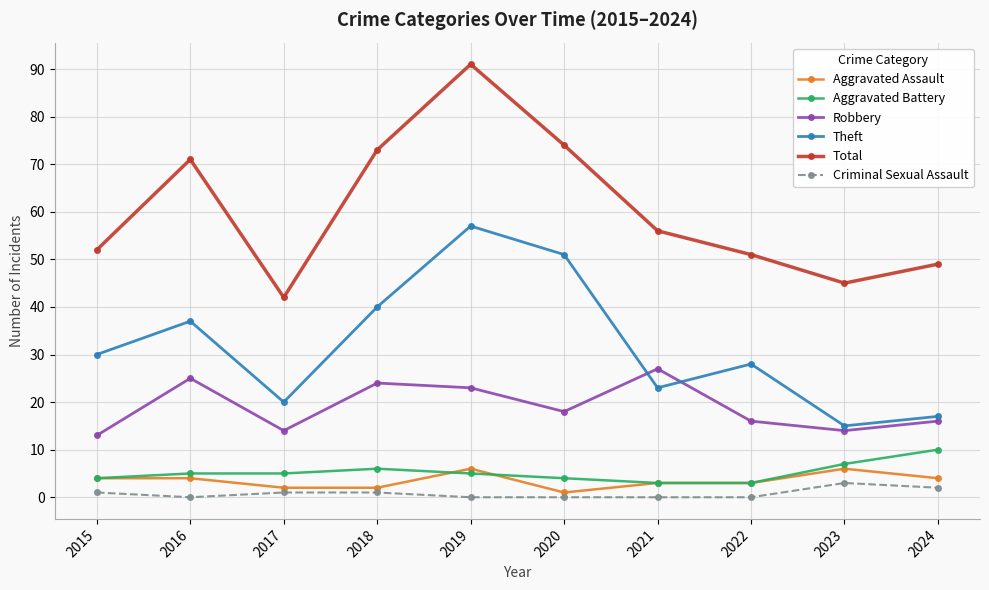

What is the average value of the Total series?

60